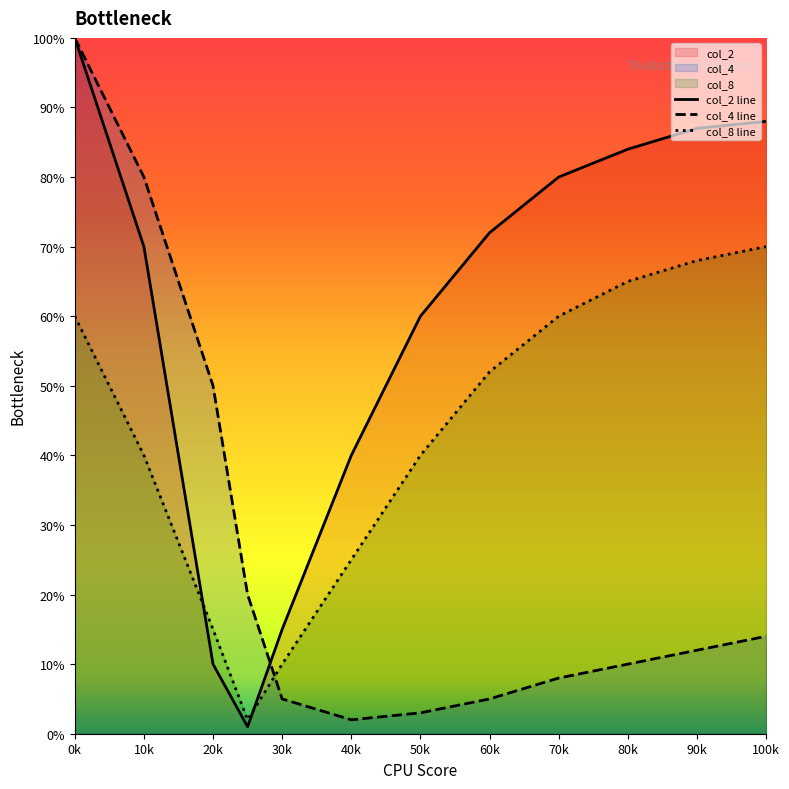

What is the greatest value displayed?

100